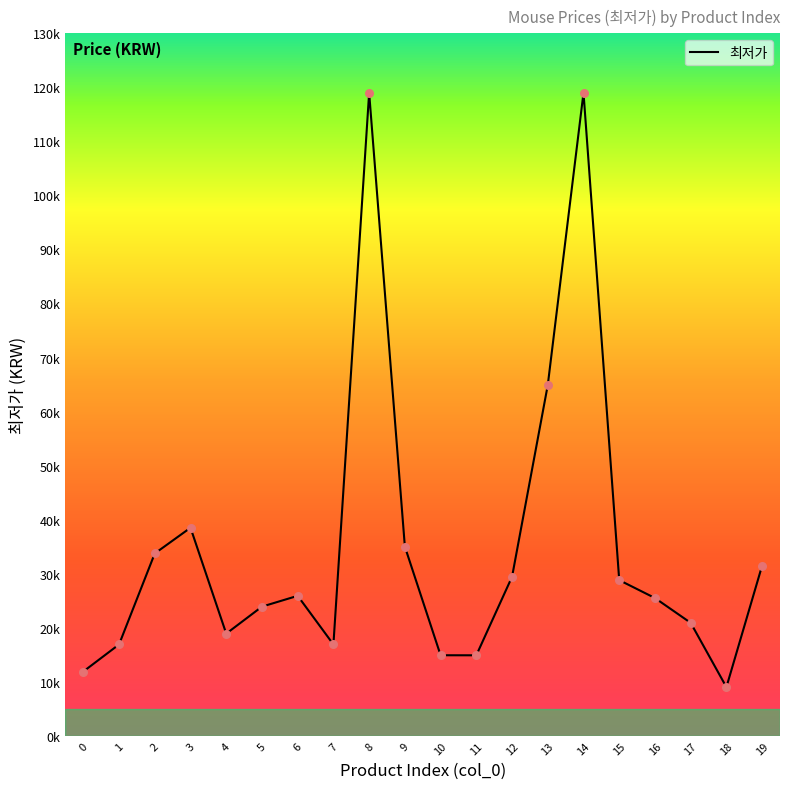

Approximately how many times larger is the value at 11 compared to 7?

0.9